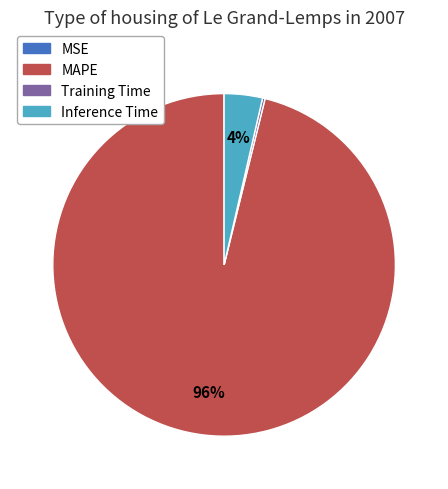

To the nearest percent, what is the average slice percentage?

25%